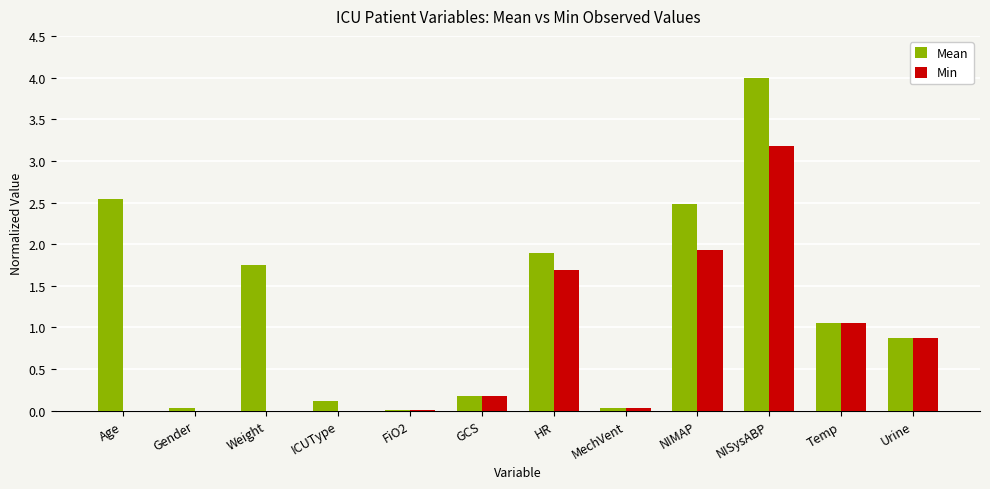

What is the sum of the Min values at Age and NIMAP?

1.9